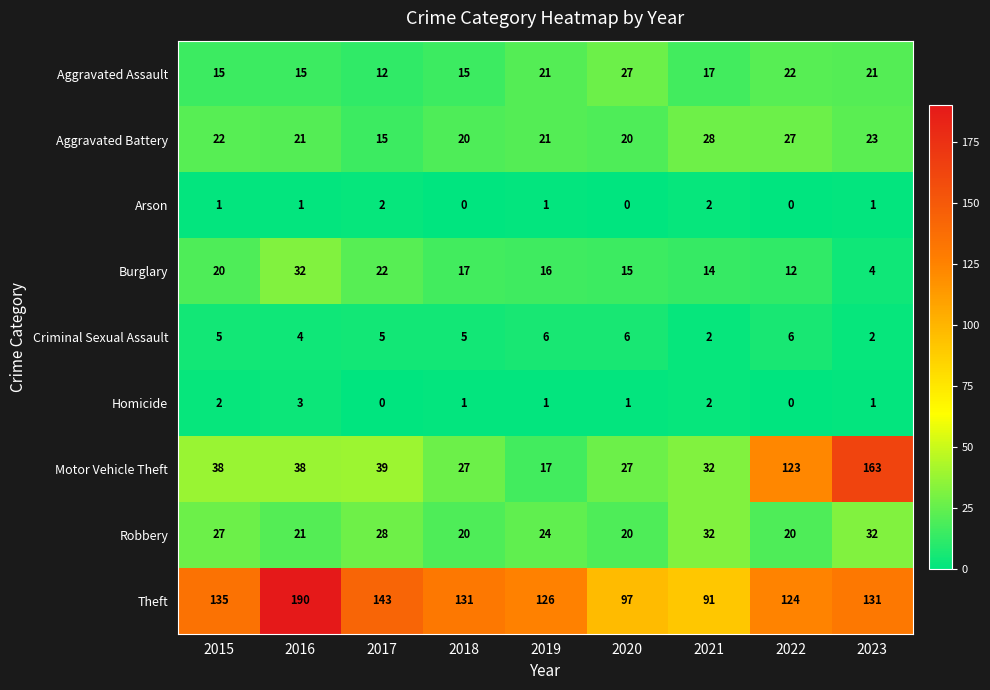

How many categories are shown in the chart?

9